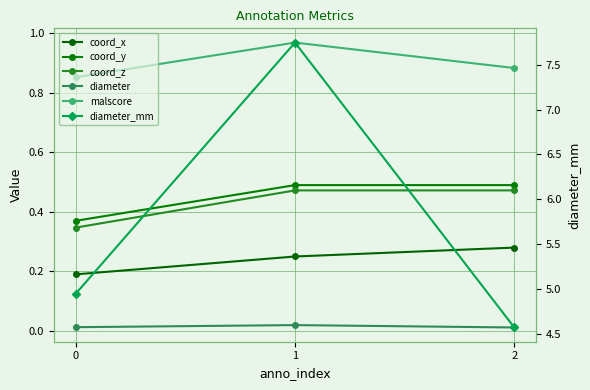

List the labels in order of coord_z value, largest first.

1, 2, 0